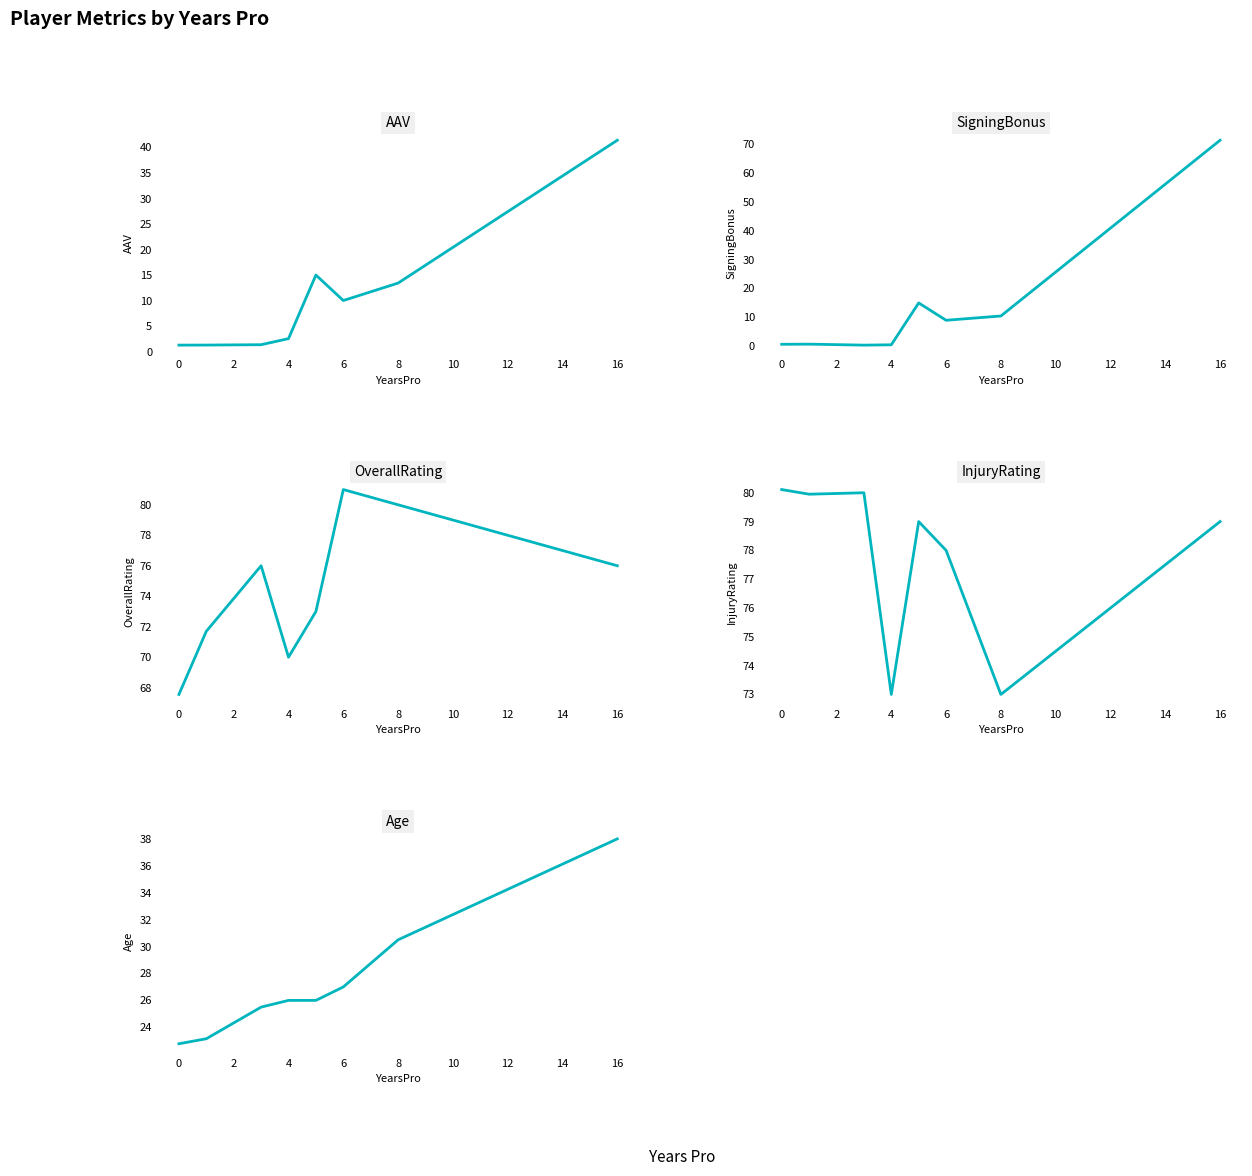

True or false: OverallRating and SigningBonus intersect in this chart.

False